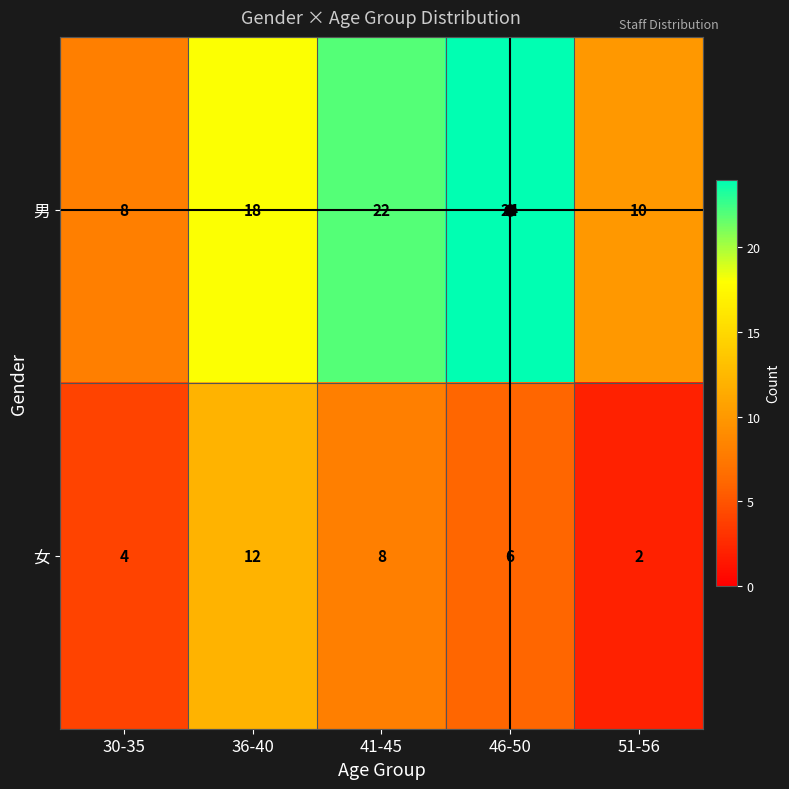

Is it true that 女 equals 6 at 46-50?

True